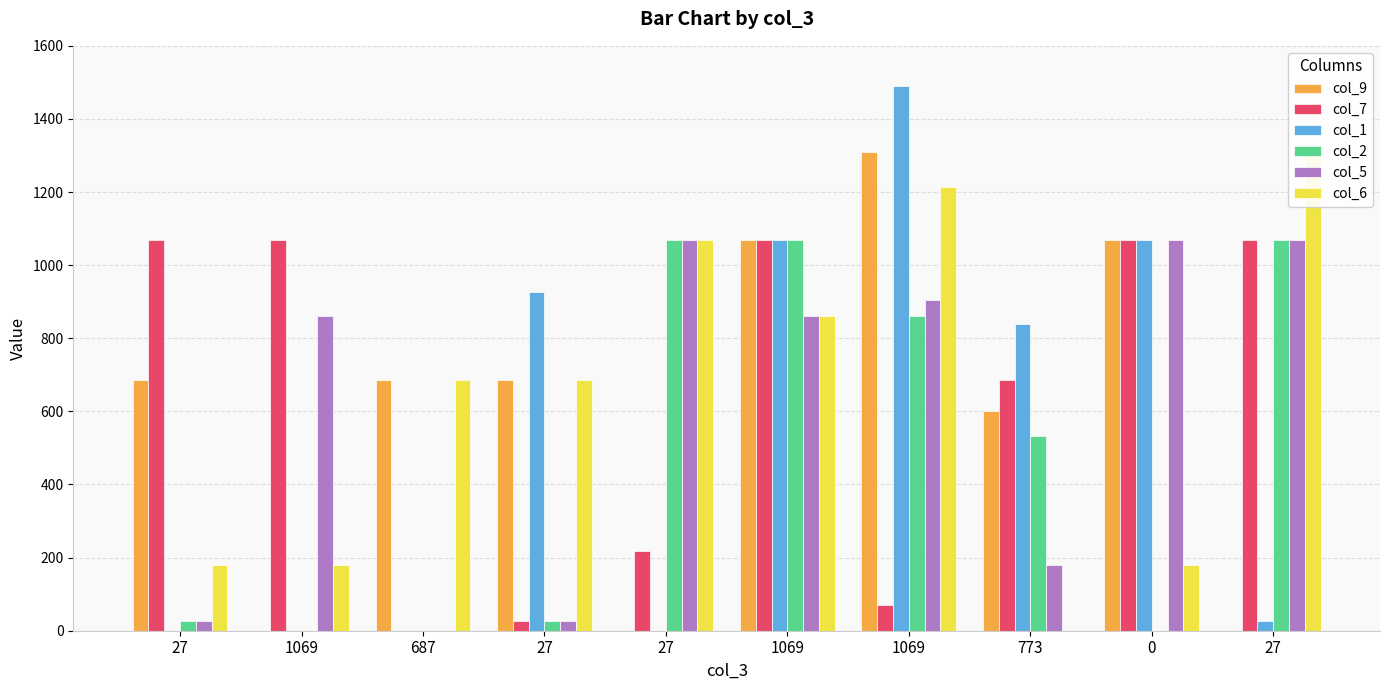

What are all the series names shown in the legend?

col_9, col_7, col_1, col_2, col_5, col_6